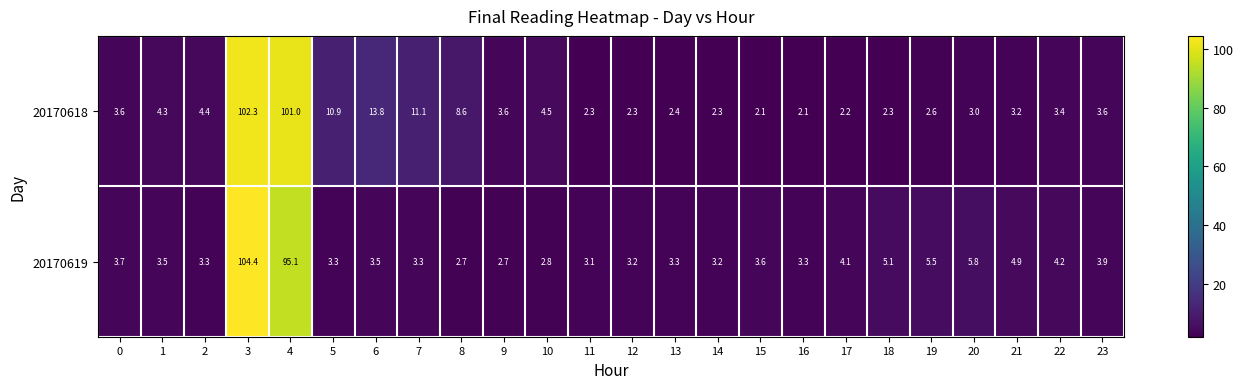

At how many categories does at least one series exceed 8?

6